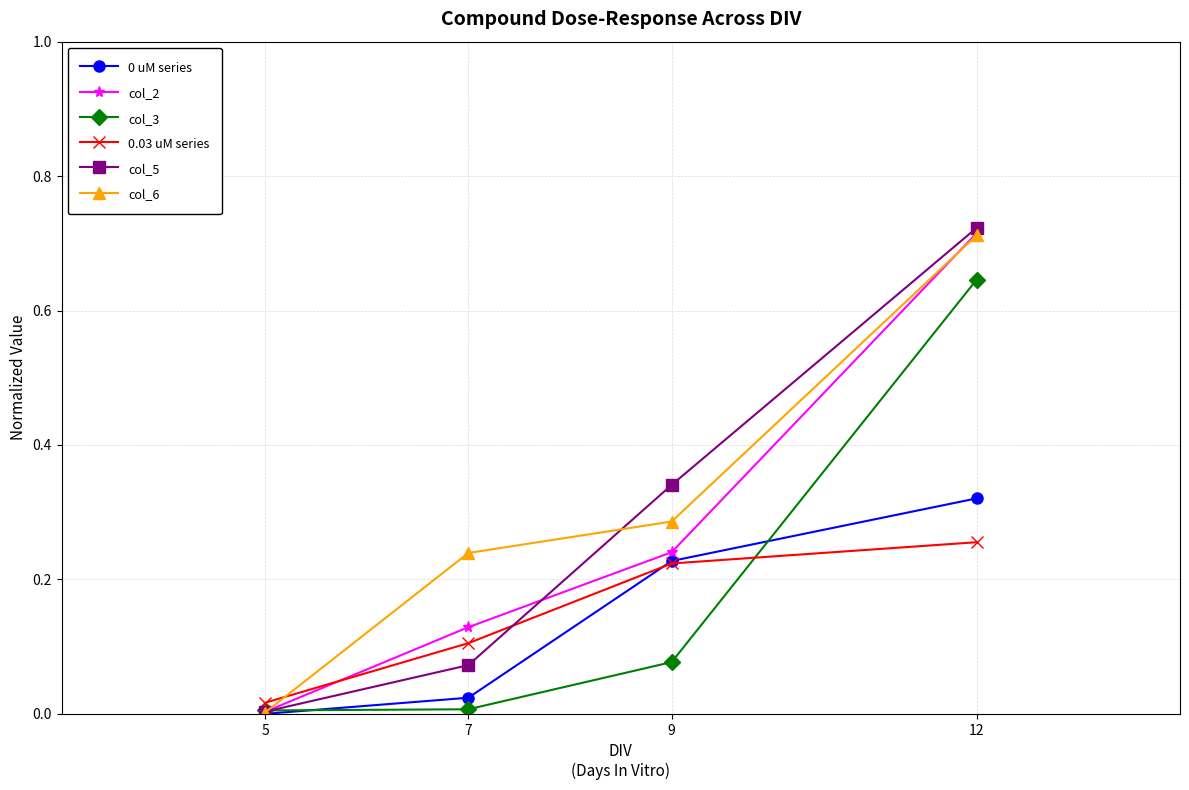

Which category has the highest value across all series?

12